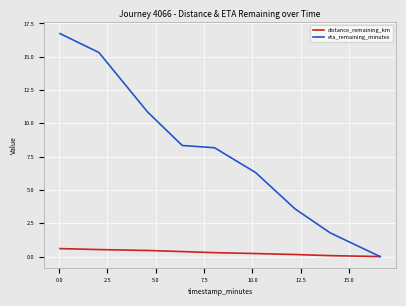

List the series in order of their peak value, highest first.

eta_remaining_minutes, distance_remaining_km